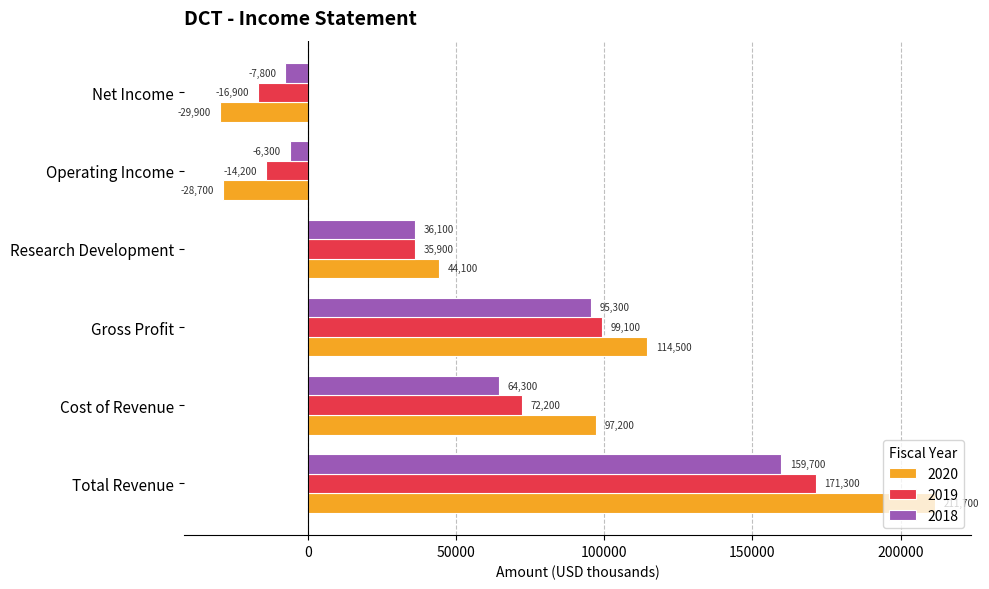

What are all the series names shown in the legend?

2020, 2019, 2018